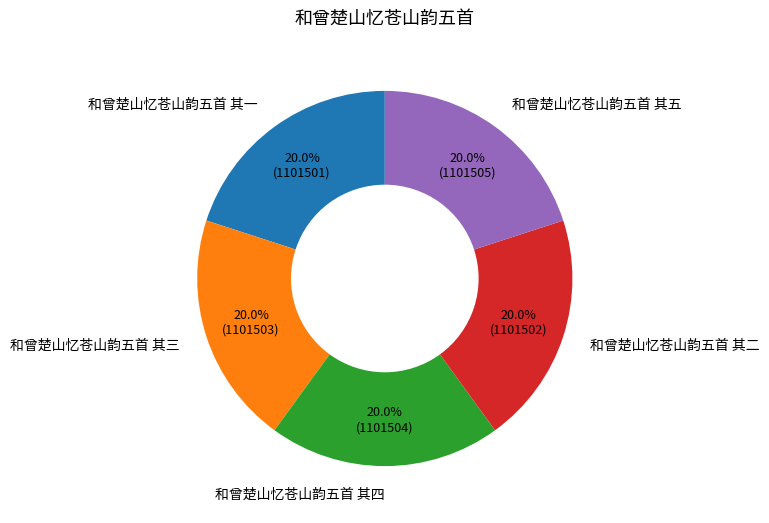

Count the number of slices in the pie.

5